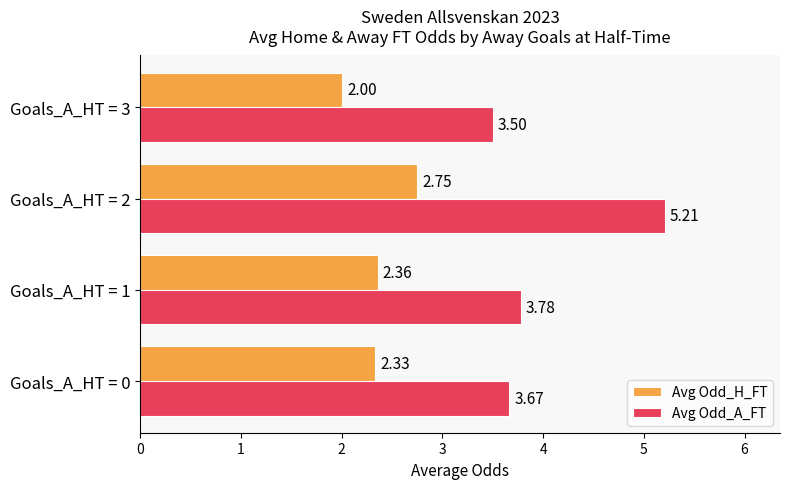

Which series changed the most between Goals_A_HT = 0 and Goals_A_HT = 1?

Avg Odd_A_FT